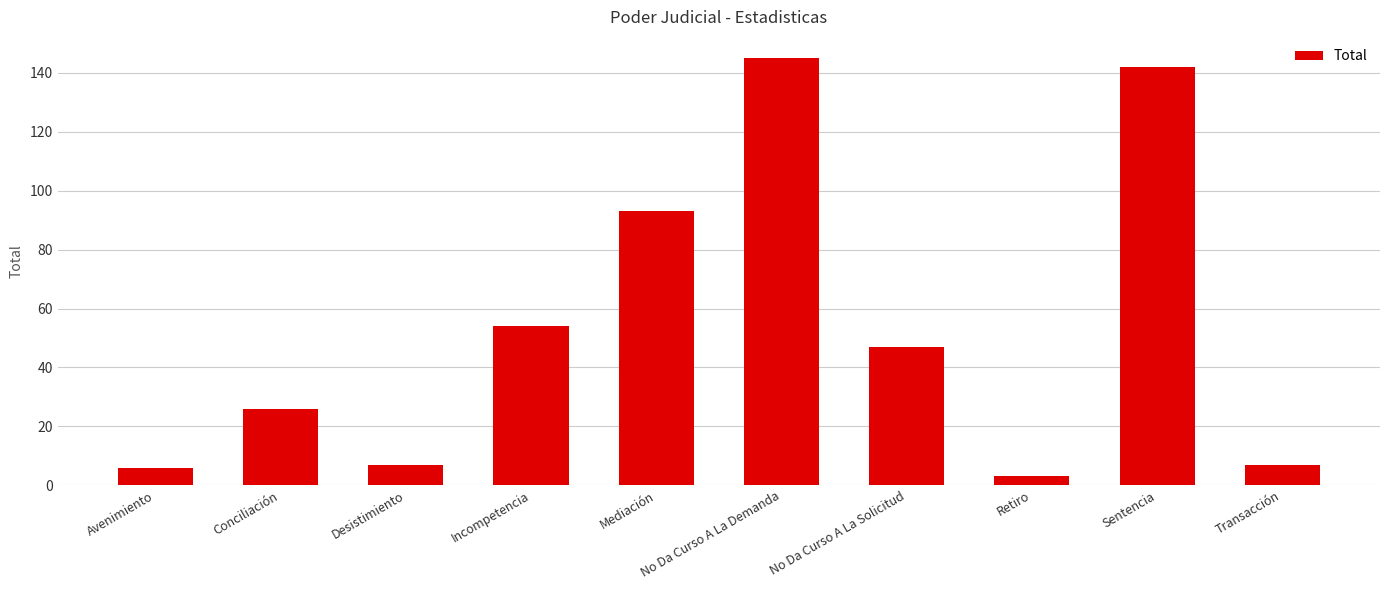

What is the label of the 7th bar from the right?

Incompetencia